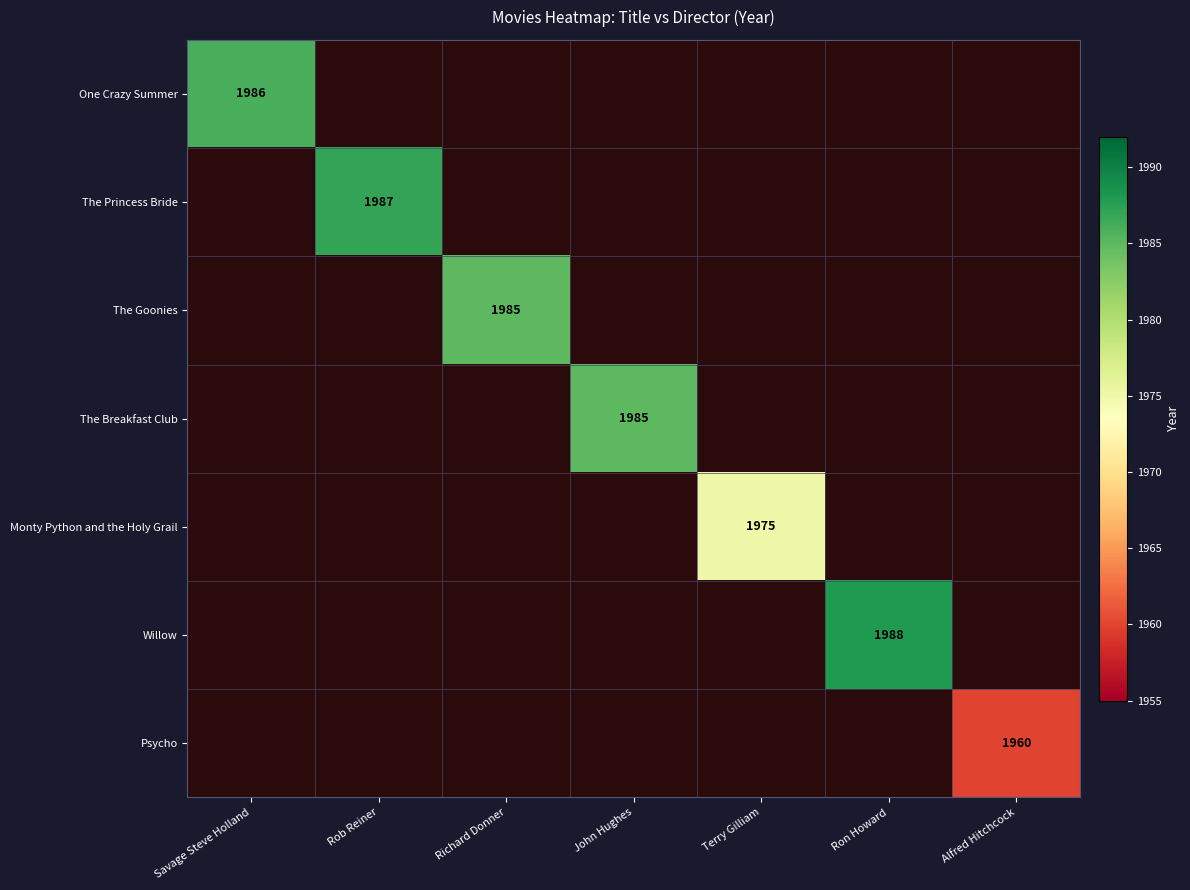

How many values in Willow are above zero?

1